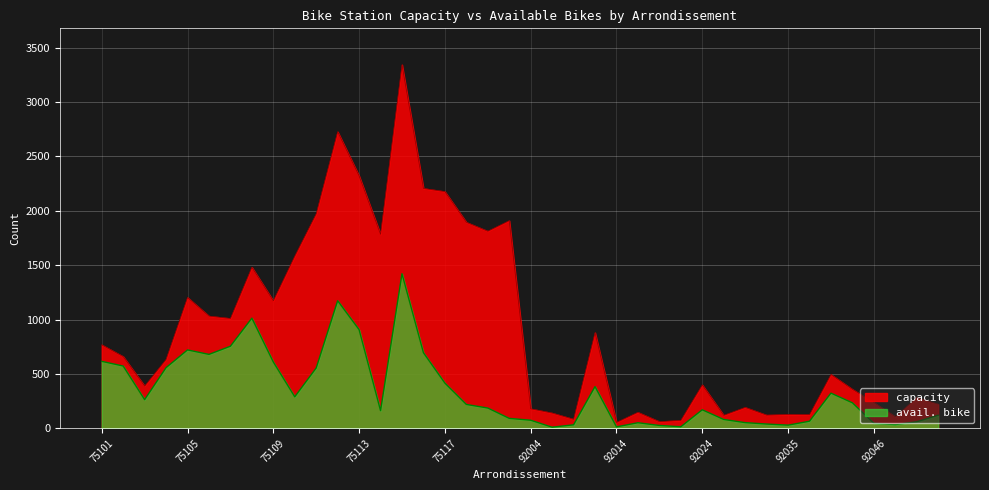

Is it true that avail. bike equals 8 at 92007?

False